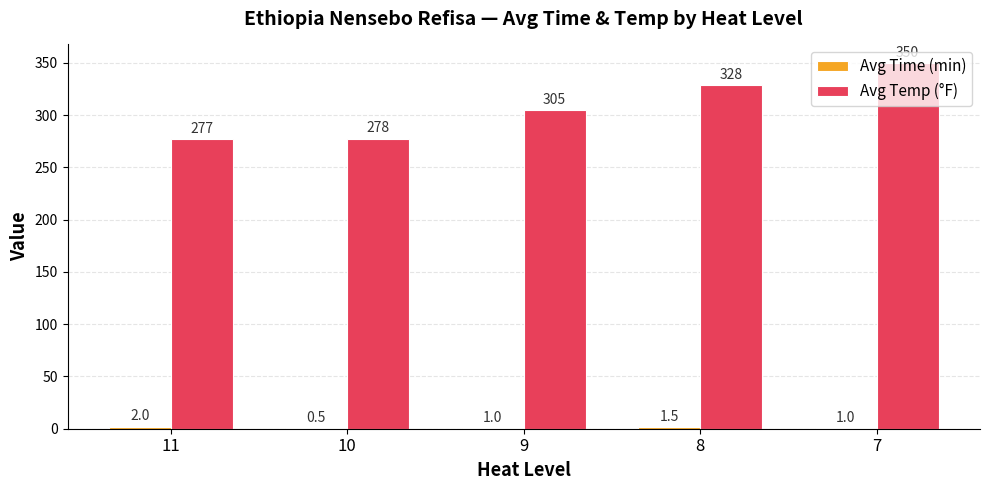

How many groups of bars are there?

5